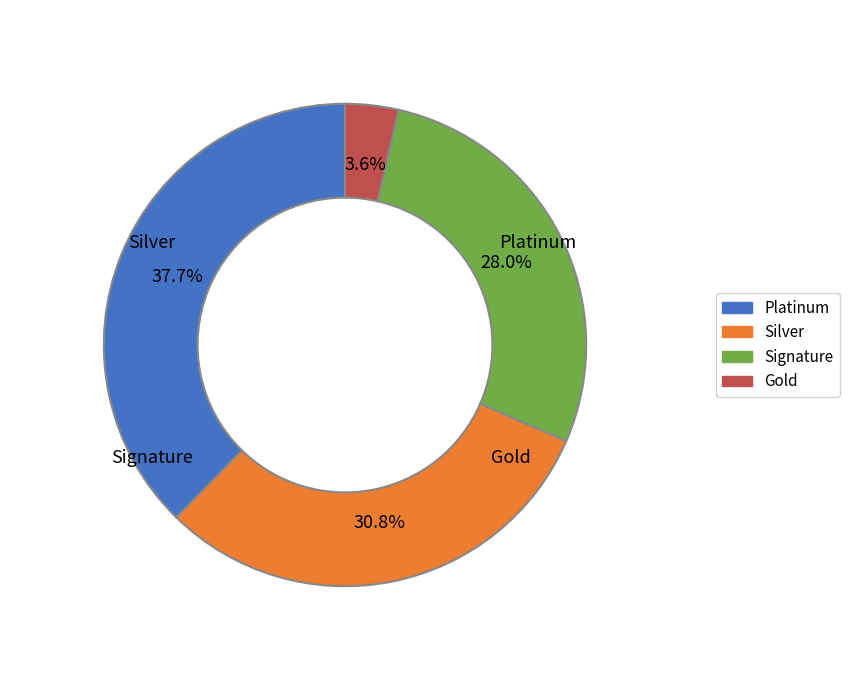

Does any single category account for the majority?

No